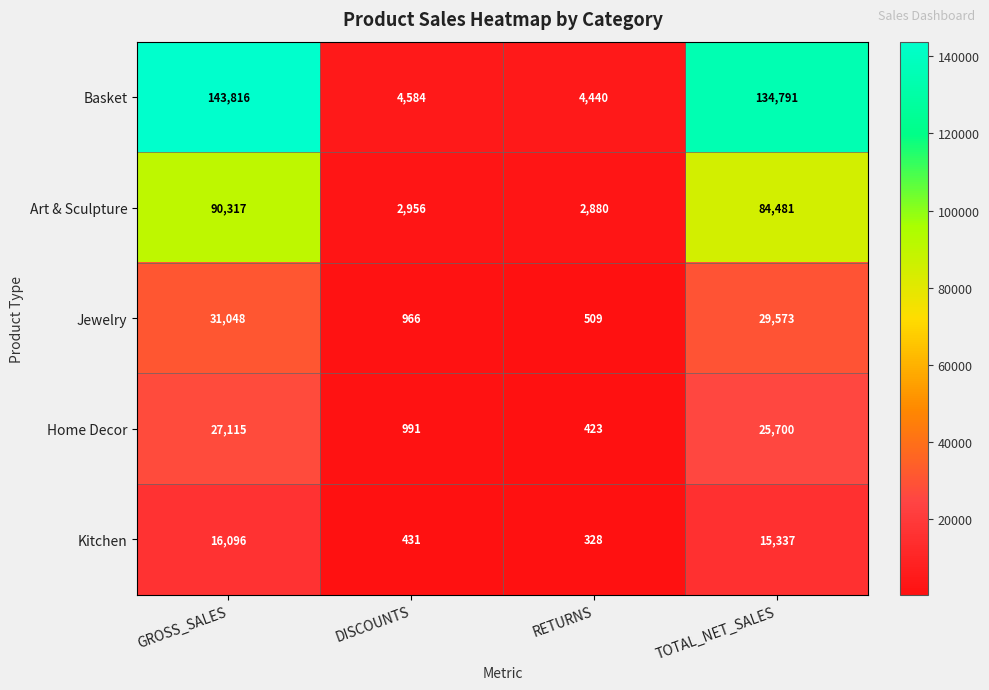

Between GROSS_SALES and DISCOUNTS, which series saw the biggest shift?

Basket